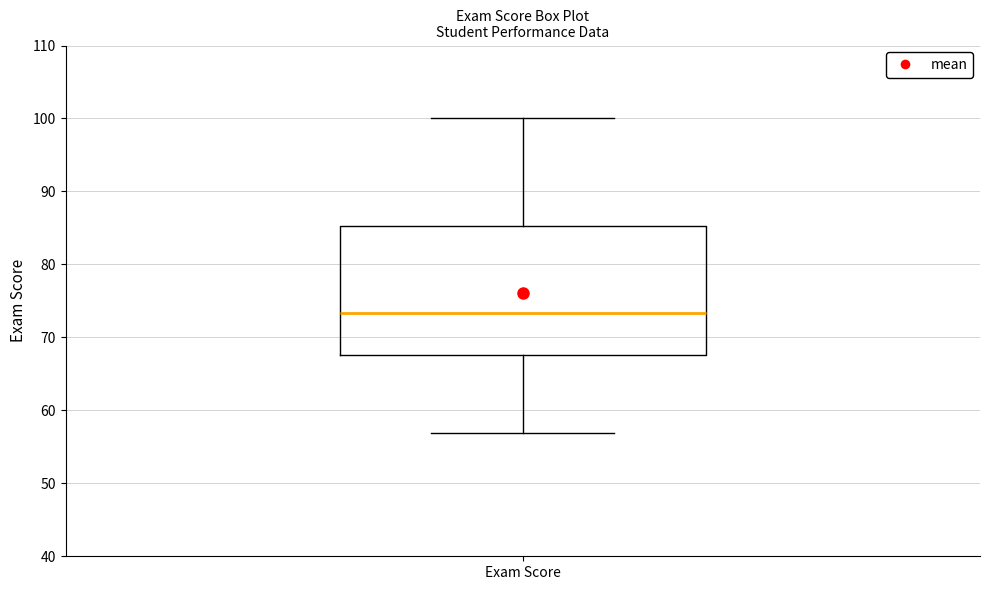

Read this box plot against the y-axis: the position of the median line, the range covered by the box, and the ends of both whiskers. The values are not printed on the chart, so give them approximately, as read against the axis.

median 73, box 68 to 85, whiskers 57 to 100